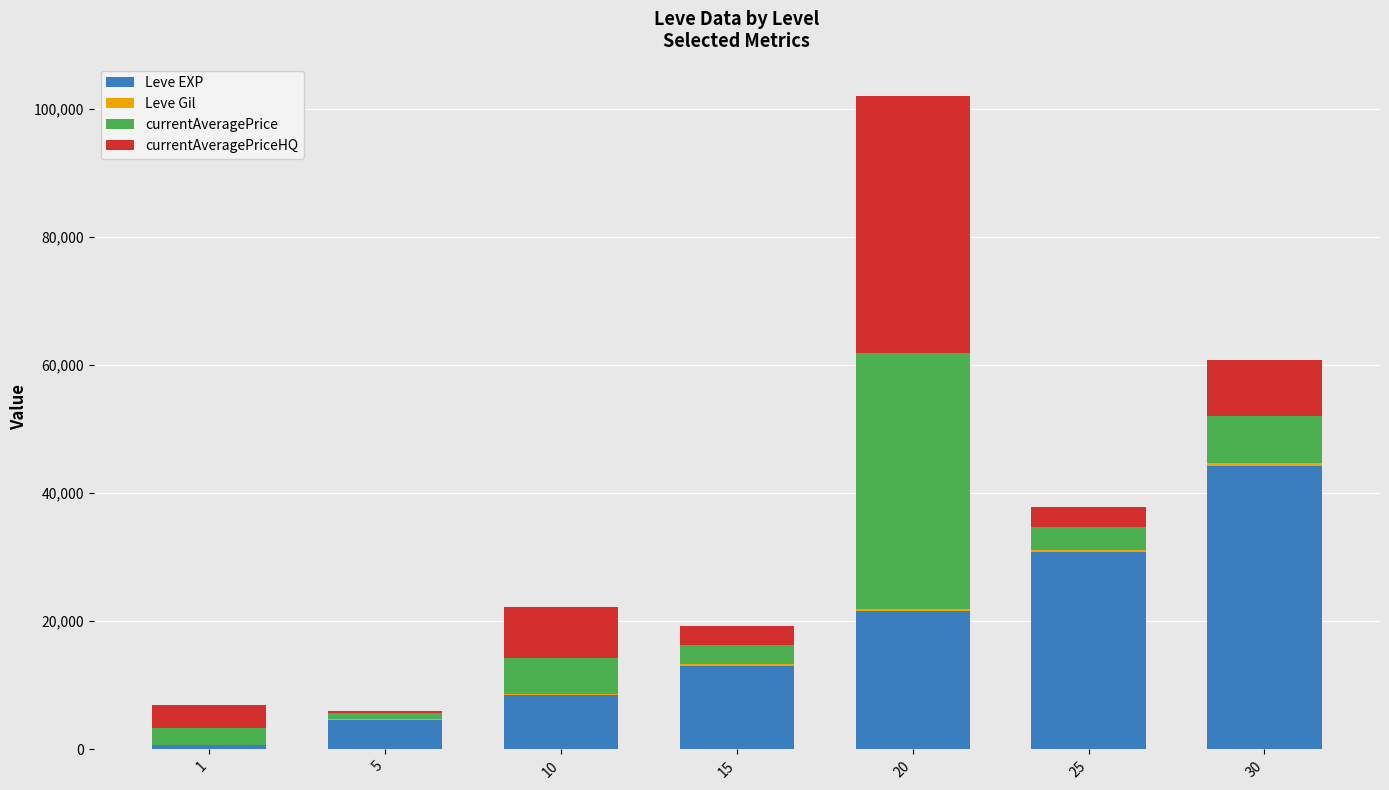

Are the bars grouped side by side (vs. stacked)?

No